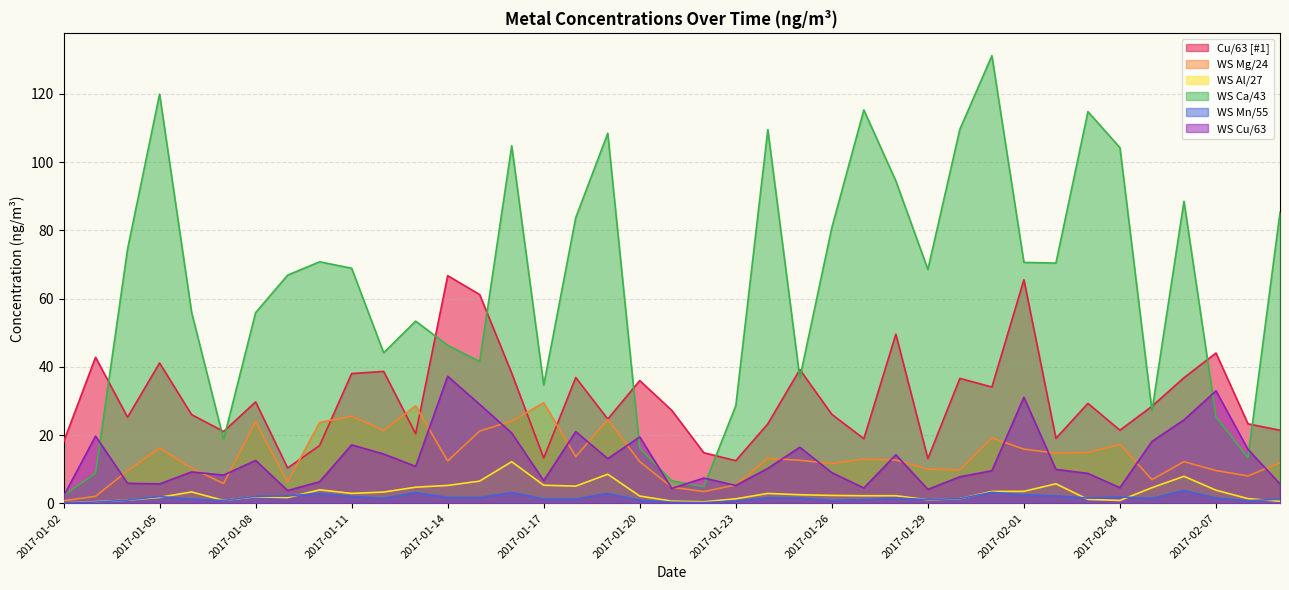

What is the sum of the WS Ca/43 values at 2017-01-08 and 2017-01-25?

92.6